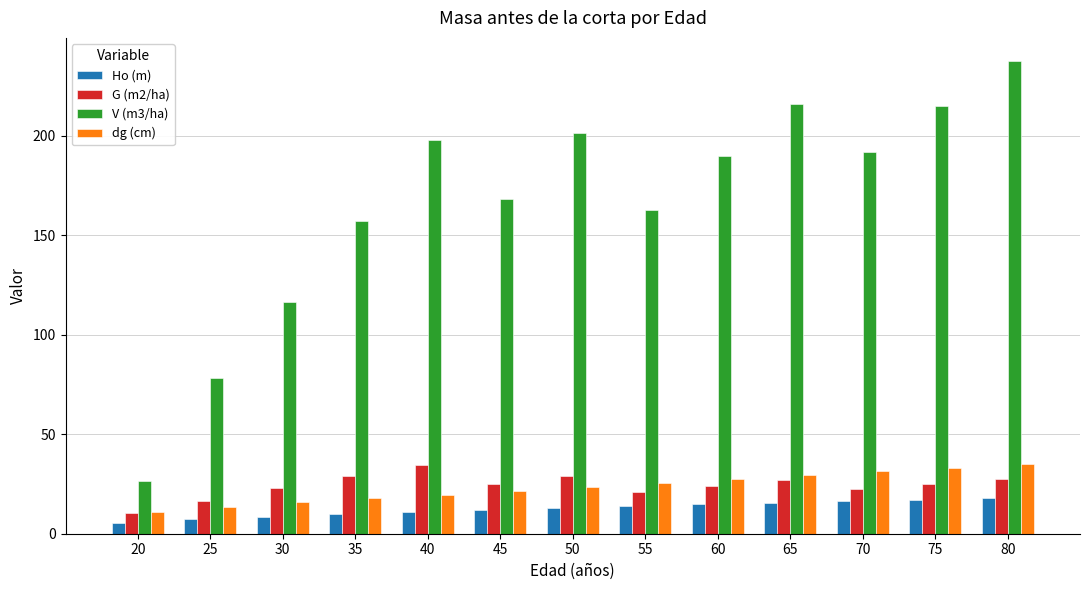

Are the bars grouped side by side (vs. stacked)?

Yes